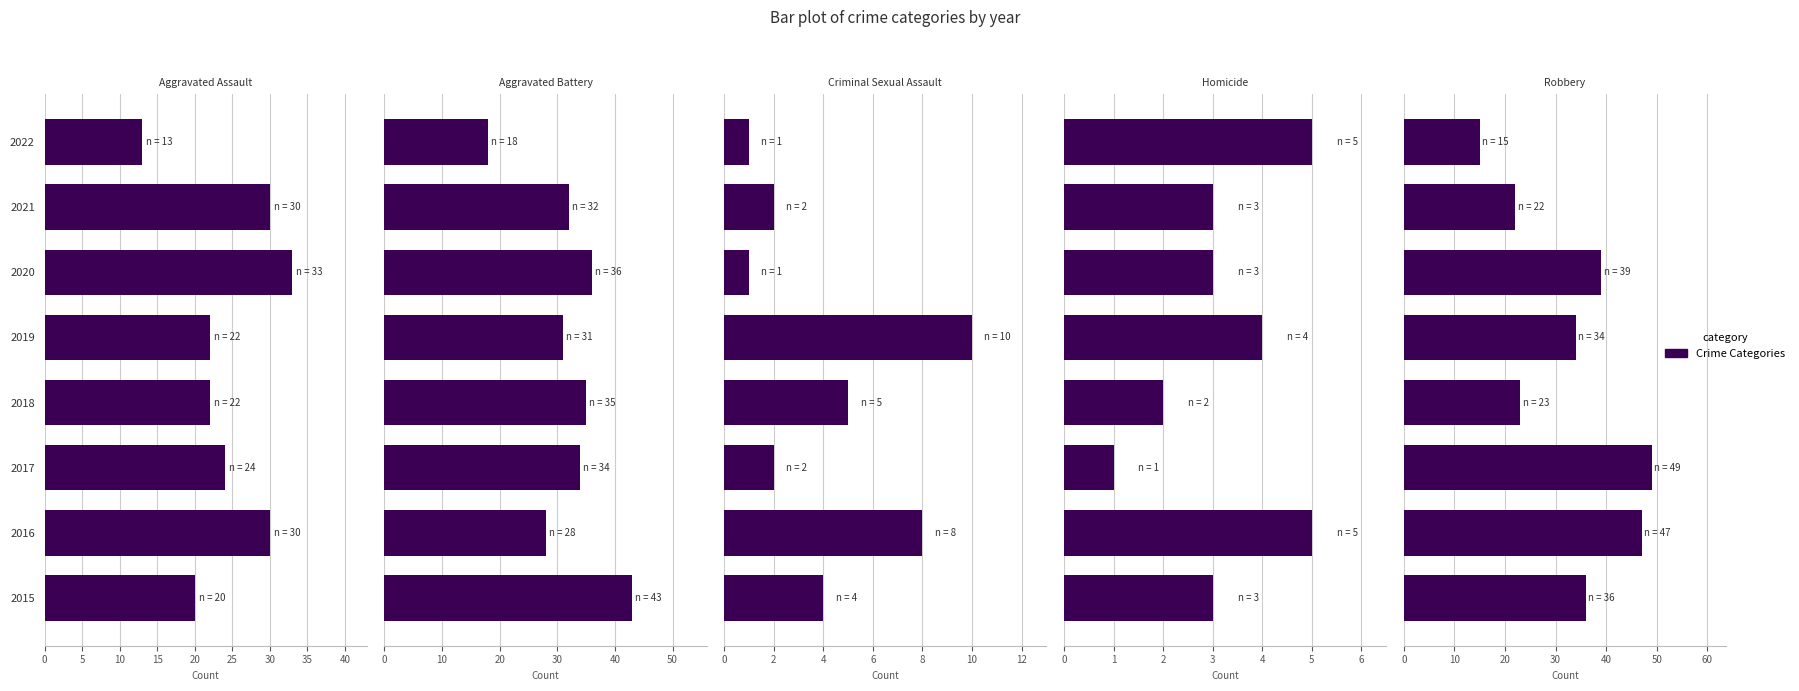

Reading left to right, extract all data points from this chart.

Aggravated Assault: 20	30	24	22	22	33	30	13
Aggravated Battery: 43	28	34	35	31	36	32	18
Criminal Sexual Assault: 4	8	2	5	10	1	2	1
Homicide: 3	5	1	2	4	3	3	5
Robbery: 36	47	49	23	34	39	22	15